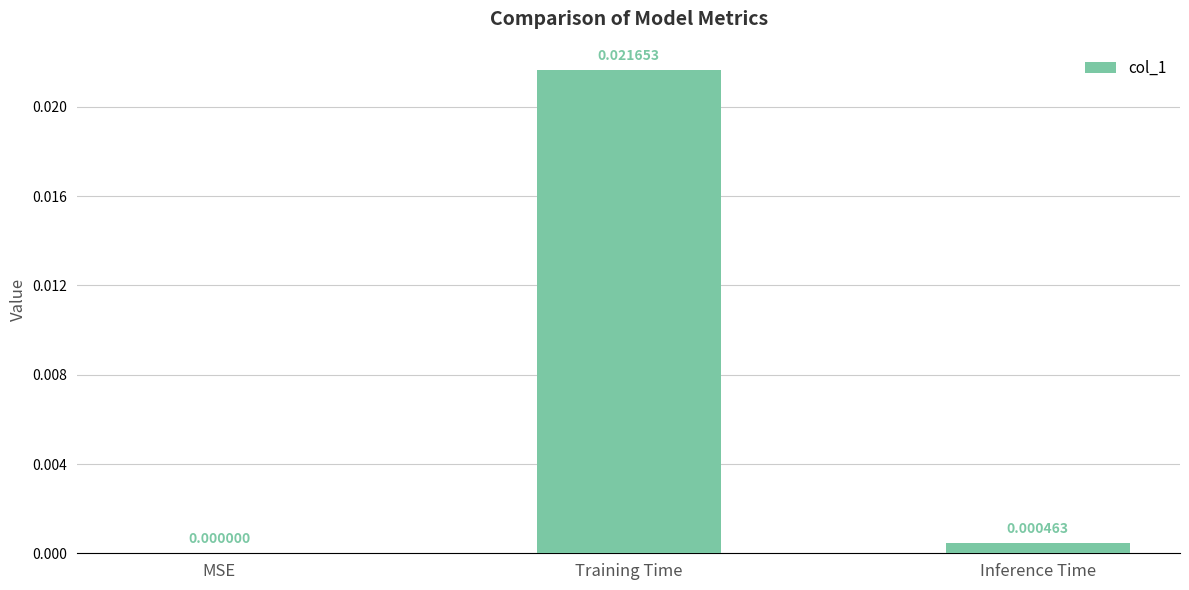

Which has a higher value, MSE or Inference Time?

Inference Time